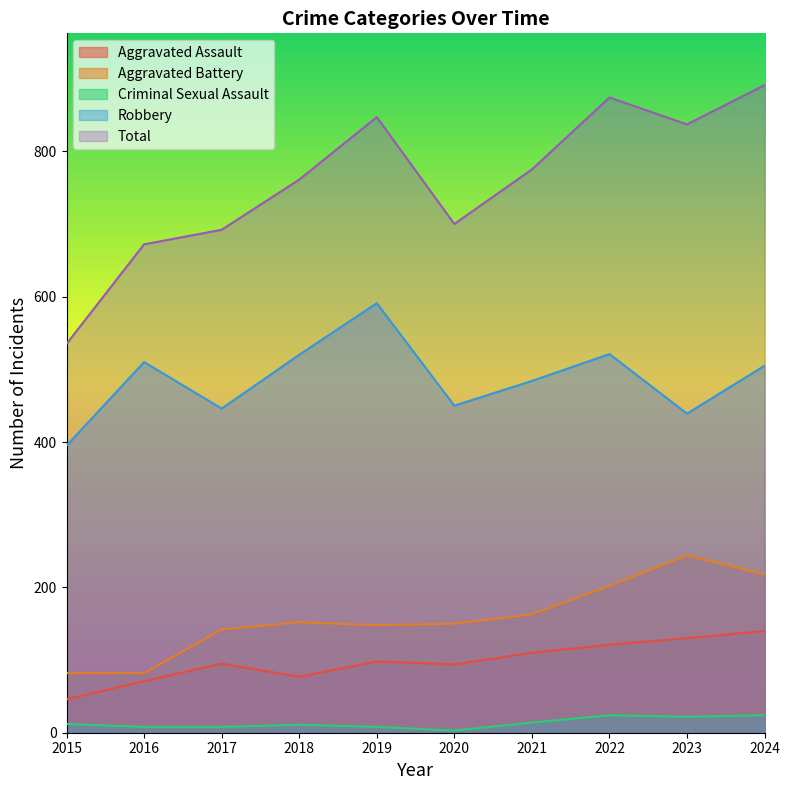

What is the value of the Criminal Sexual Assault point at the 4th from the left?

11